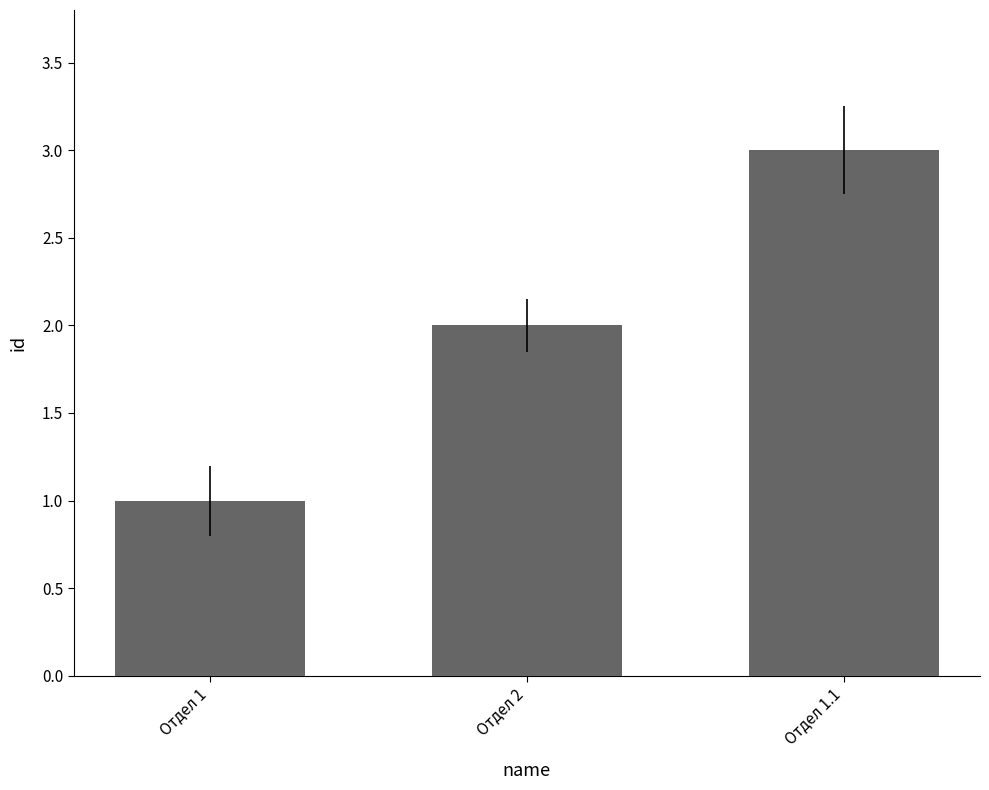

Reading left to right, transcribe all the data shown in this chart.

1	2	3